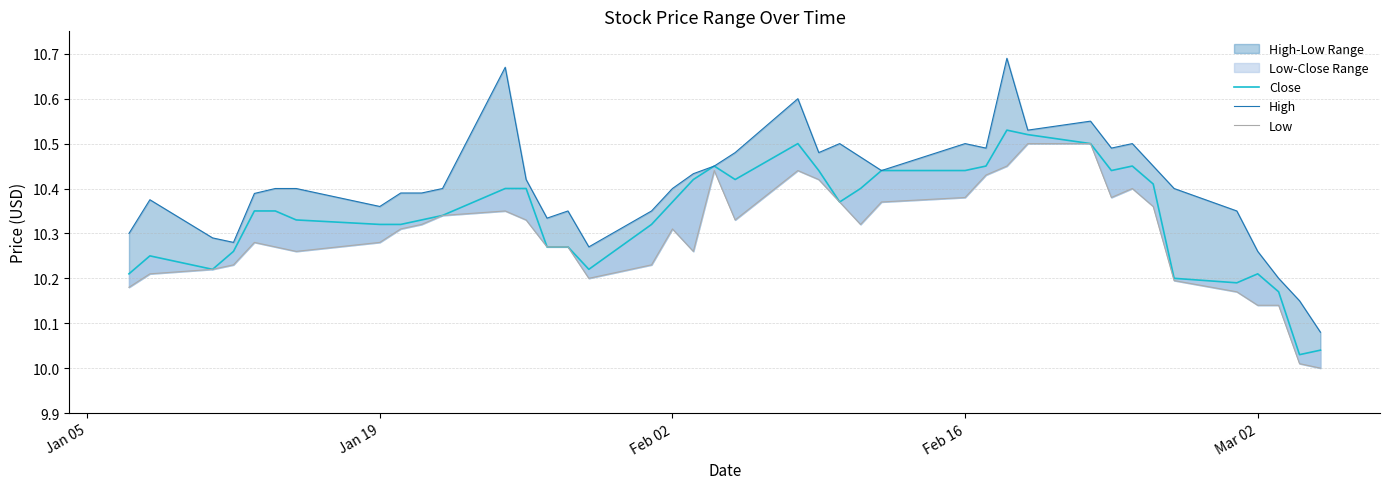

Does the chart display data point markers on the line(s)?

No